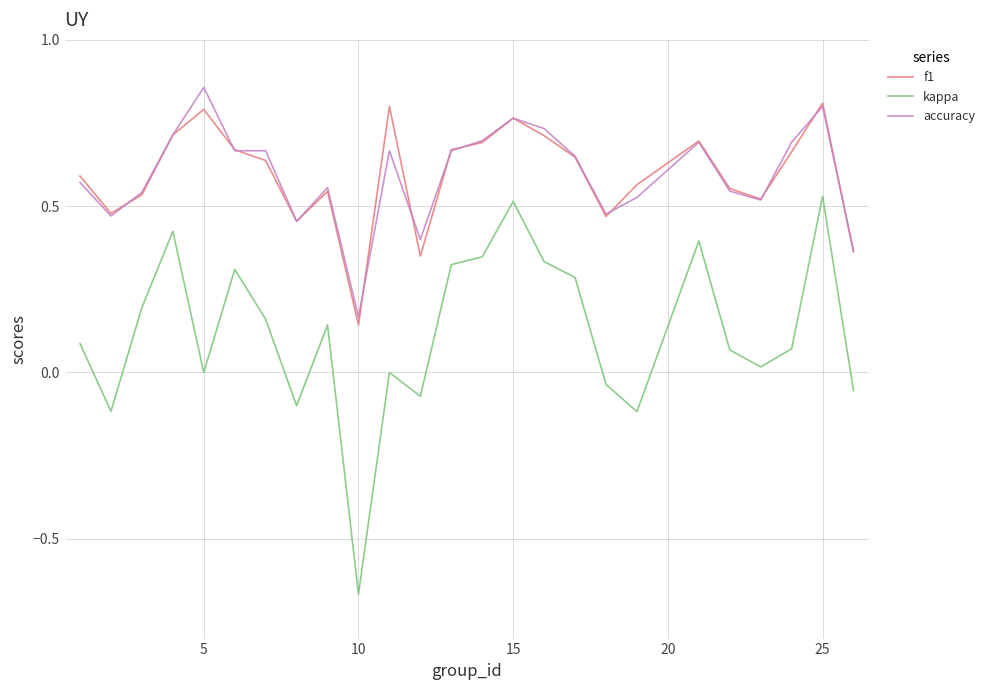

Which series has the largest range (max minus min)?

kappa